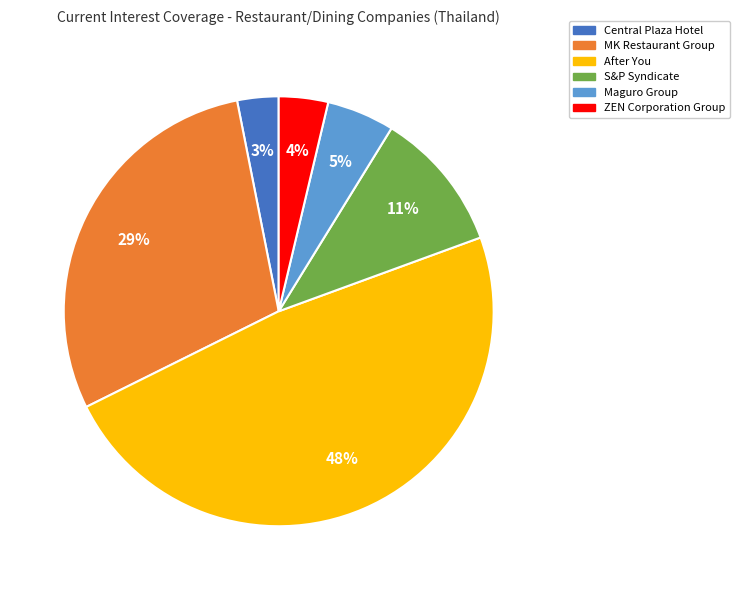

Is the sum of S&P Syndicate and Maguro Group greater than half?

No